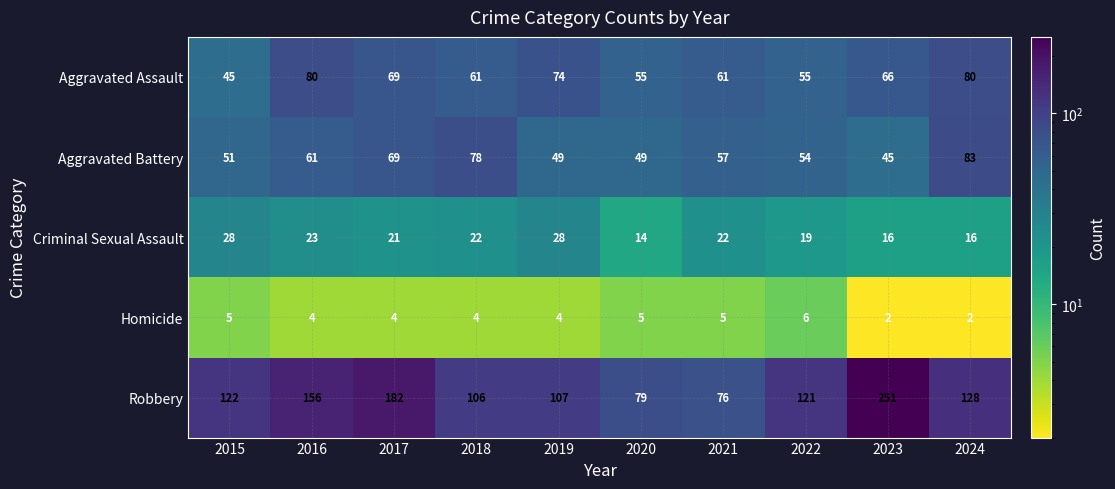

What value does the Aggravated Assault series have at 2017?

69